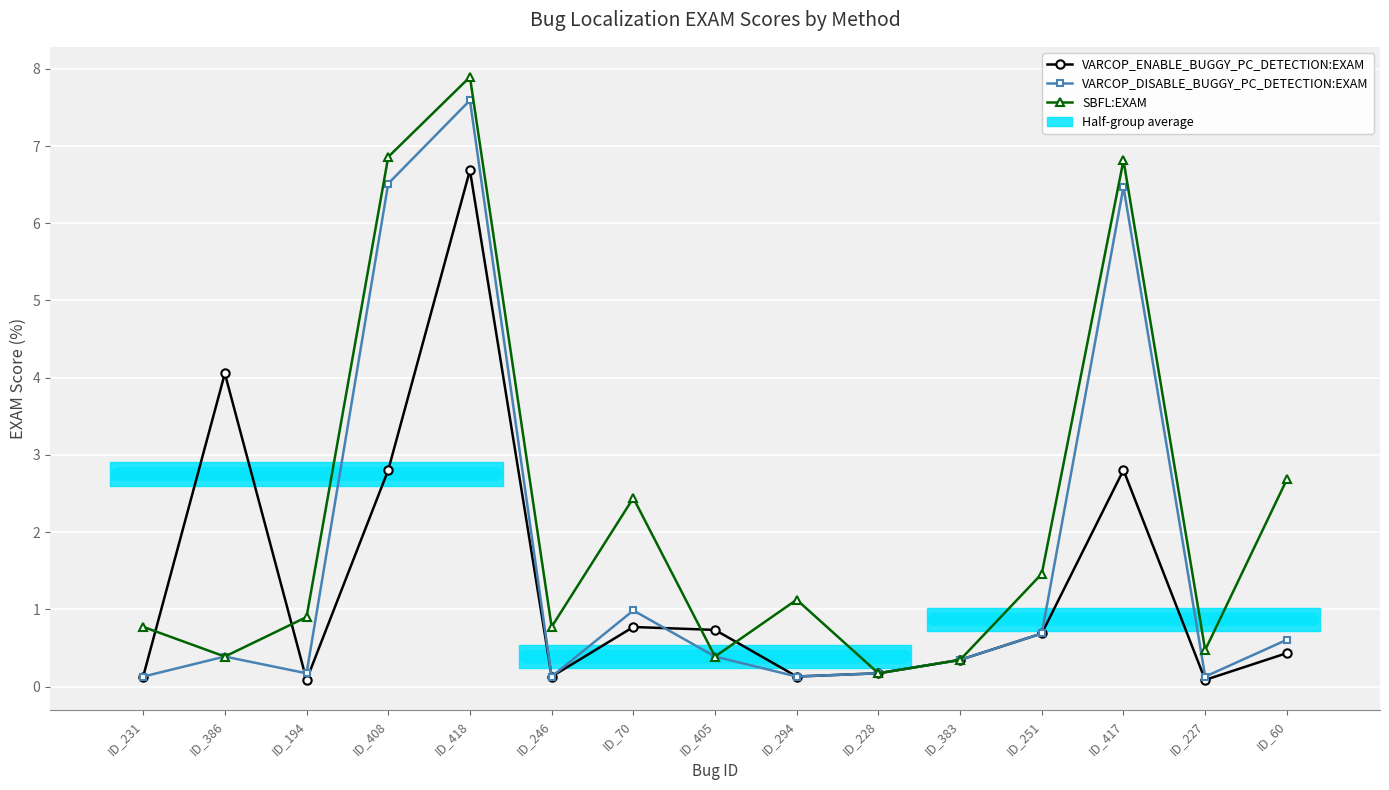

How many intersections are there between VARCOP_ENABLE_BUGGY_PC_DETECTION:EXAM and VARCOP_DISABLE_BUGGY_PC_DETECTION:EXAM?

2